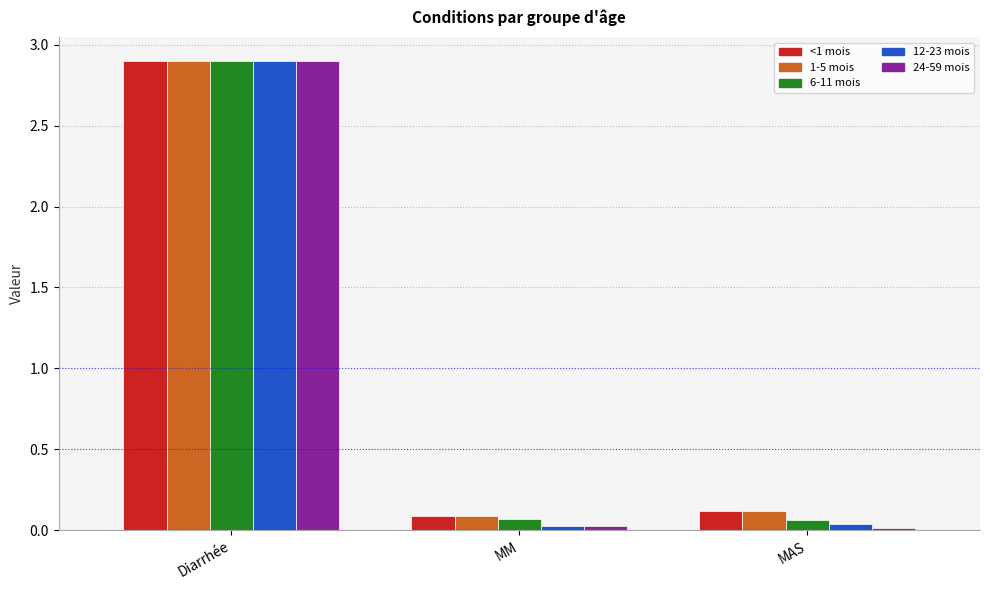

At which category is the sum across all series the highest?

Diarrhée